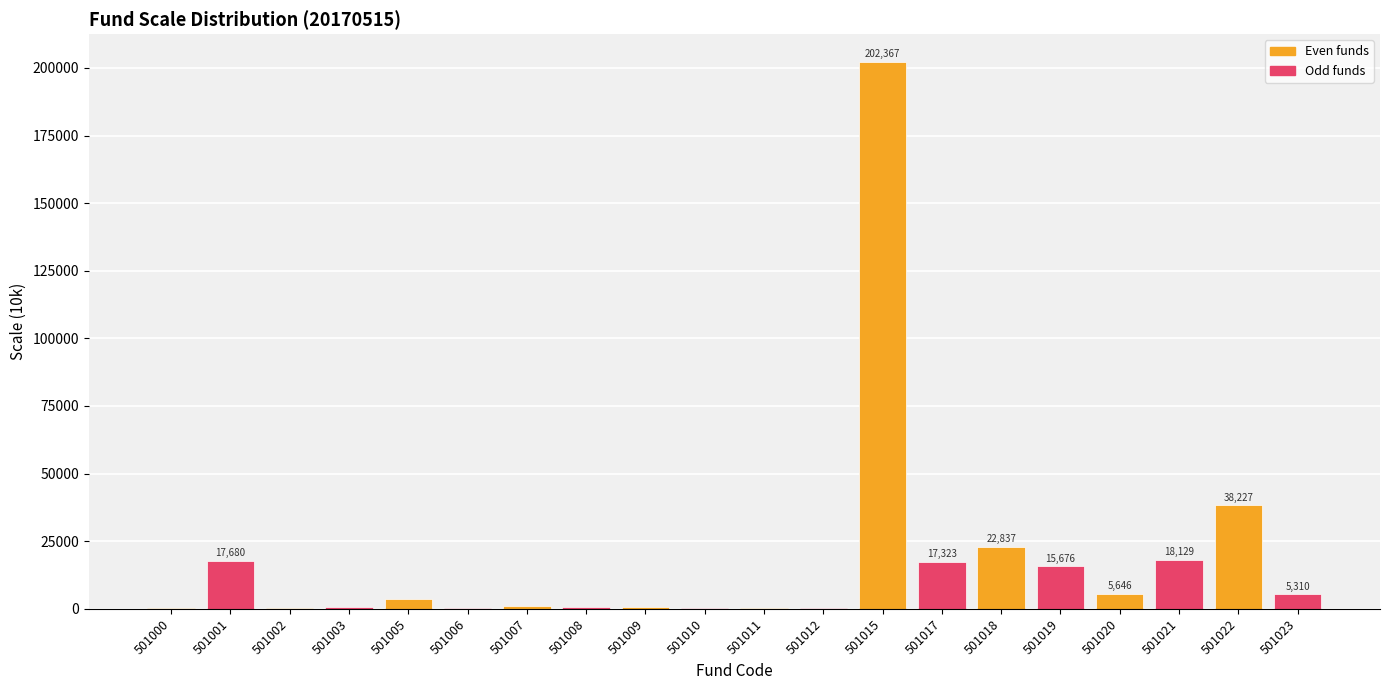

Where is the data nearest to the value 101256?

501022